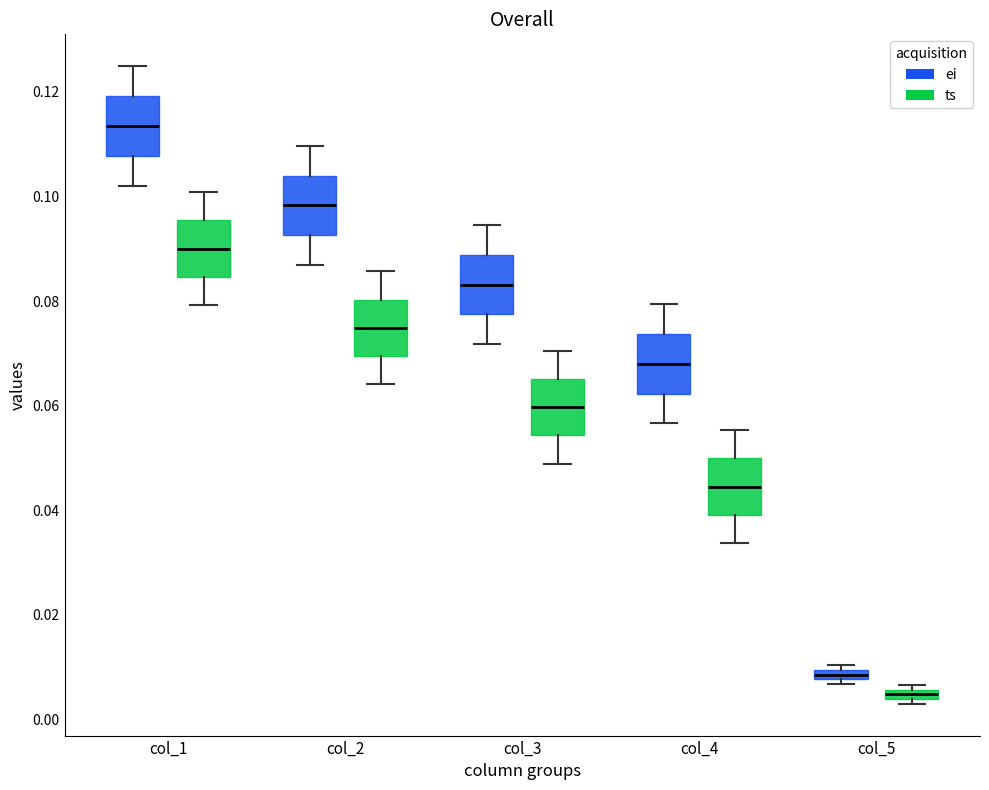

Where is the upper edge of the box for col_3 (ts) on the y-axis? The values are not printed on the chart, so give them approximately, as read against the axis.

0.066